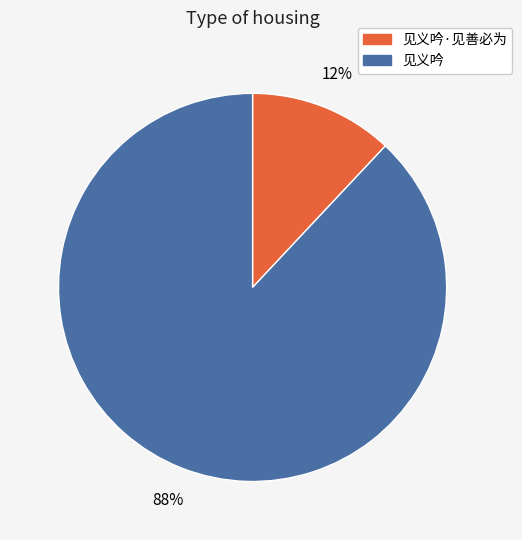

To the nearest percent, what is the average slice percentage?

50%